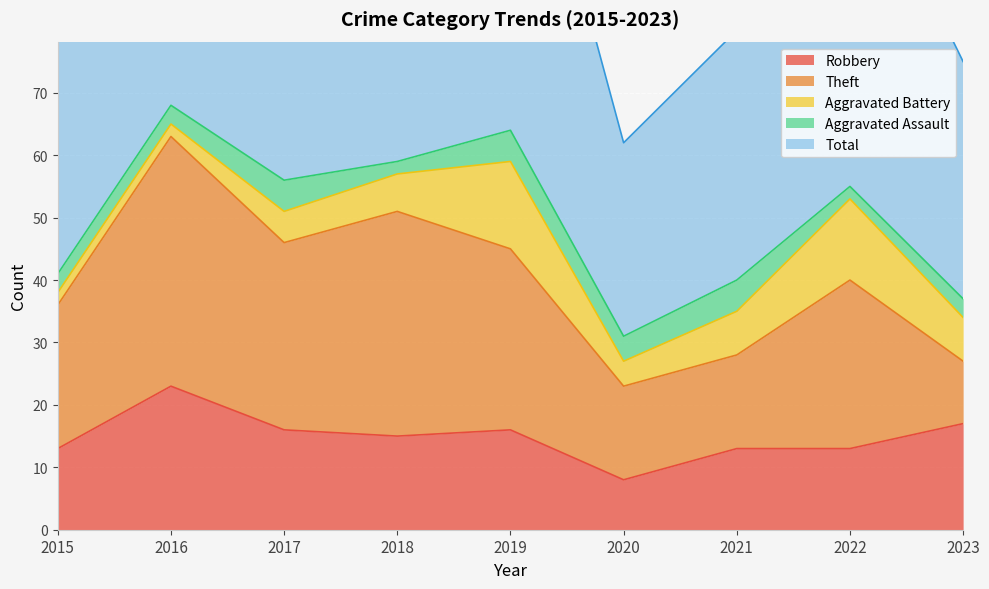

What is the maximum value for Aggravated Battery?

14